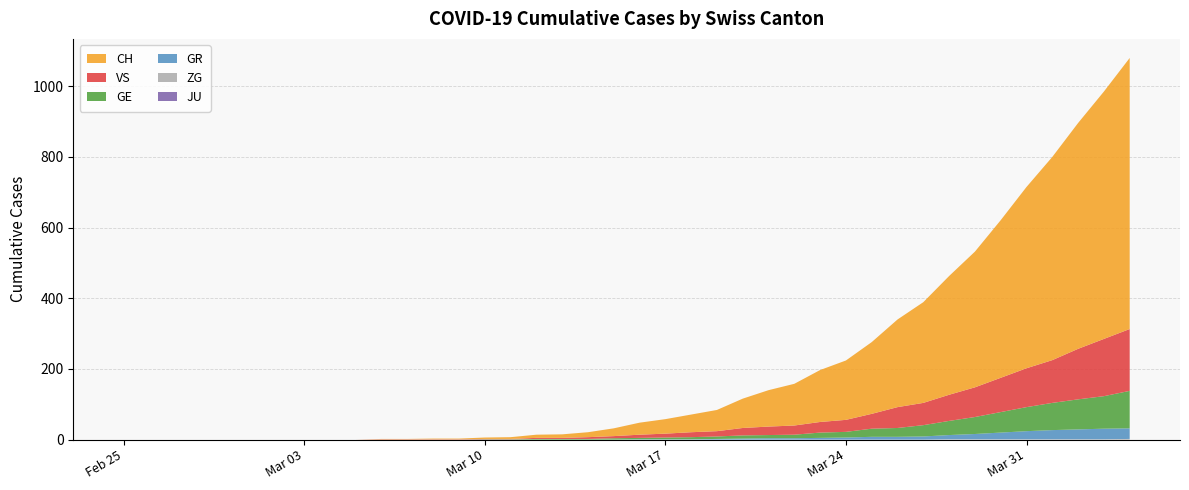

Reading right to left, transcribe all the data shown in this chart.

GE: 106	92	85	77	68	58	48	40	32	25	23	16	15	10	9	9	7	6	5	4	4	2	2	2	1	1	0	0	0	0	0	0	0	0	0	0	0	0	0	0
GR: 30	30	28	26	23	19	15	12	9	8	8	6	5	4	4	3	2	1	1	1	0	0	0	0	0	0	0	0	0	0	0	0	0	0	0	0	0	0	0	0
JU: 0	0	0	0	0	0	0	0	0	0	0	0	0	0	0	0	0	0	0	0	0	0	0	0	0	0	0	0	0	0	0	0	0	0	0	0	0	0	0	0
VS: 175	162	143	121	110	97	84	74	63	59	42	34	30	26	24	21	15	14	11	9	6	5	3	3	1	1	1	1	1	1	0	0	0	0	0	0	0	0	0	0
ZG: 2	1	1	1	1	1	1	1	0	0	0	0	0	0	0	0	0	0	0	0	0	0	0	0	0	0	0	0	0	0	0	0	0	0	0	0	0	0	0	0
CH: 767	700	639	575	513	446	384	336	285	248	203	168	147	118	103	83	60	50	41	34	22	14	10	9	5	4	2	2	1	1	0	0	0	0	0	0	0	0	0	0